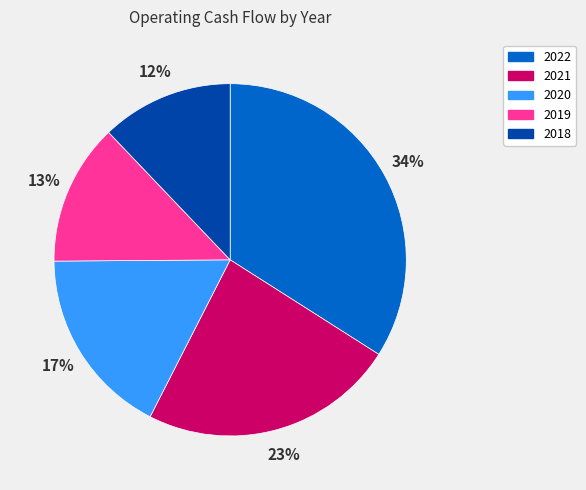

To the nearest percent, what percentage of the pie is 2019?

13%